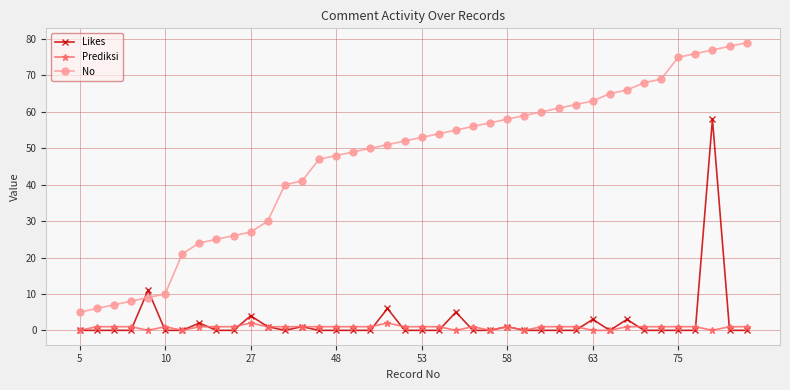

What is the greatest value displayed?

79